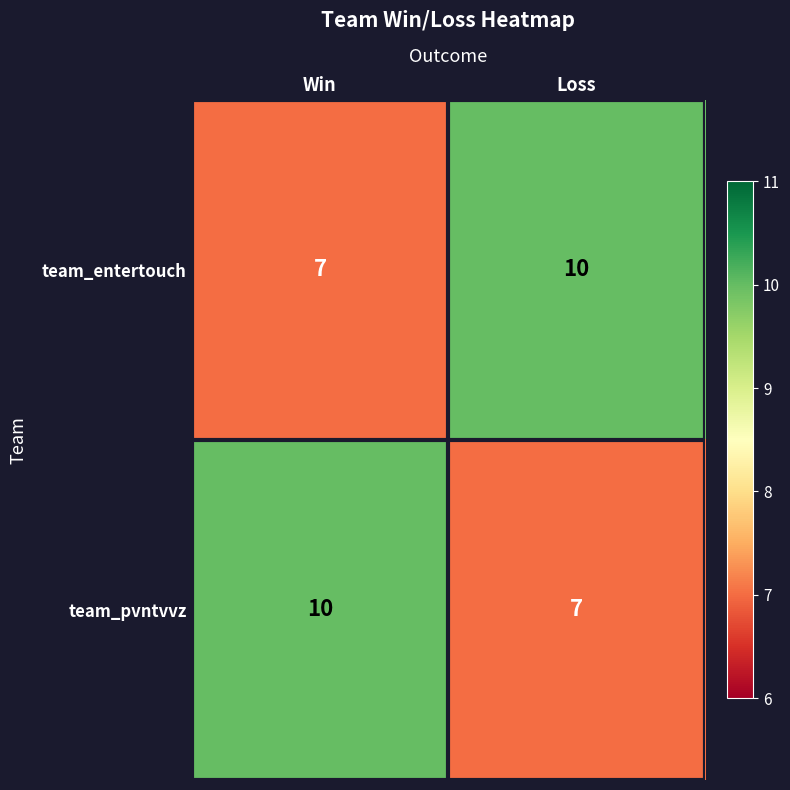

What is the minimum value shown in the chart?

7